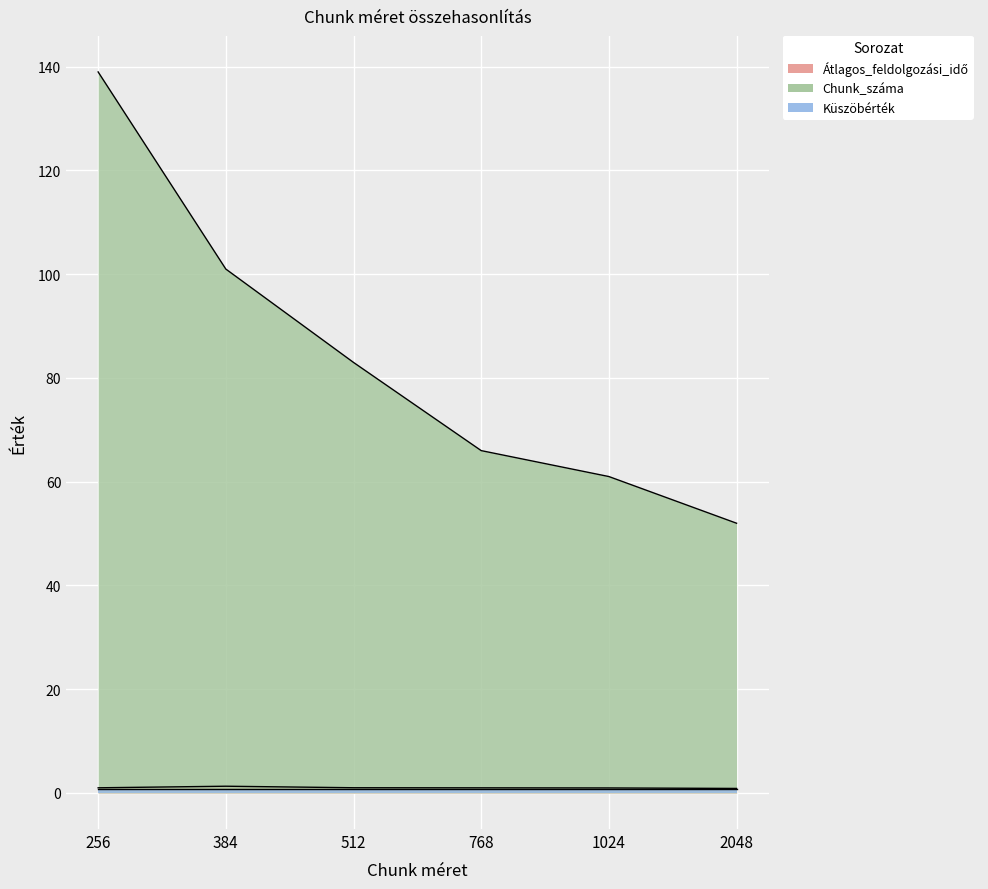

The Chunk_száma series shows 25.6 at 384. True or false?

False